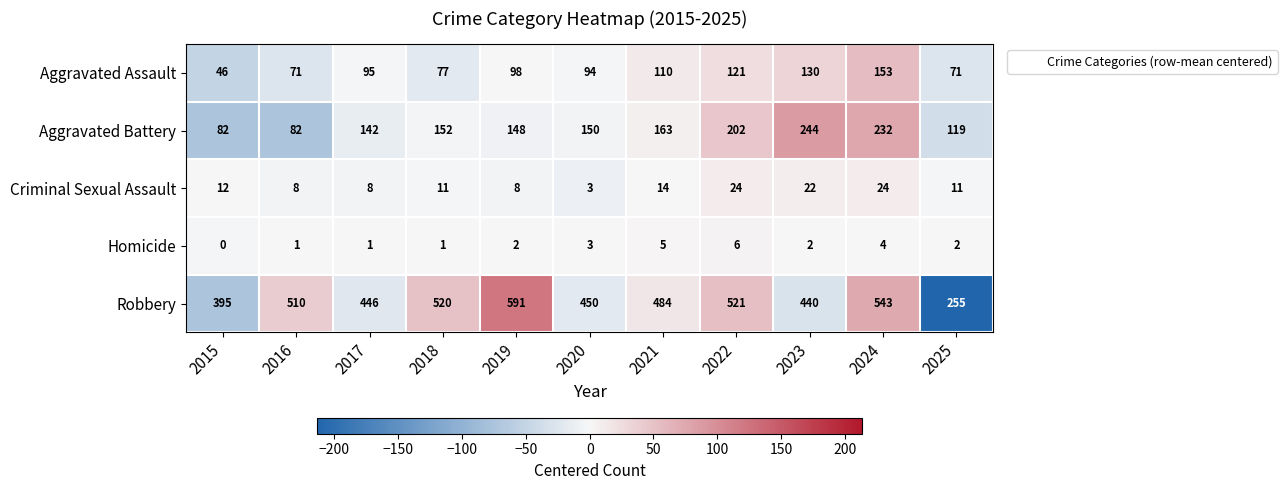

Between 2021 and 2022, which series saw the biggest shift?

Aggravated Battery